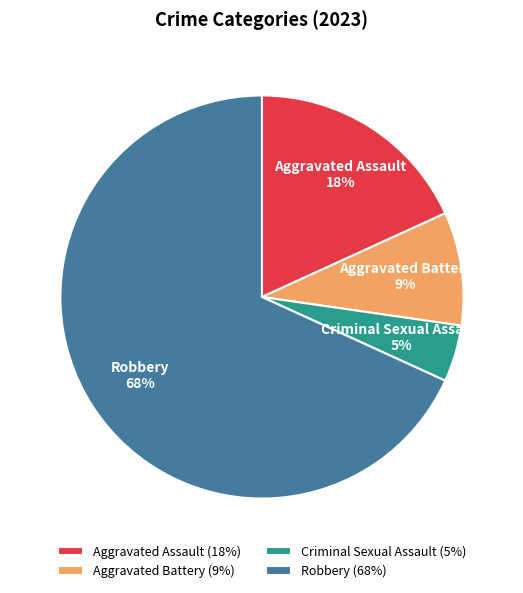

Which has a higher value, Robbery or Aggravated Battery?

Robbery